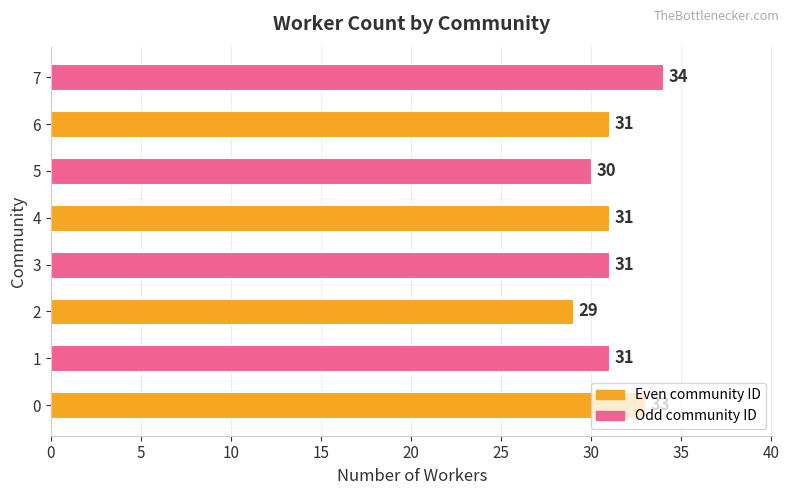

What is the average value?

31